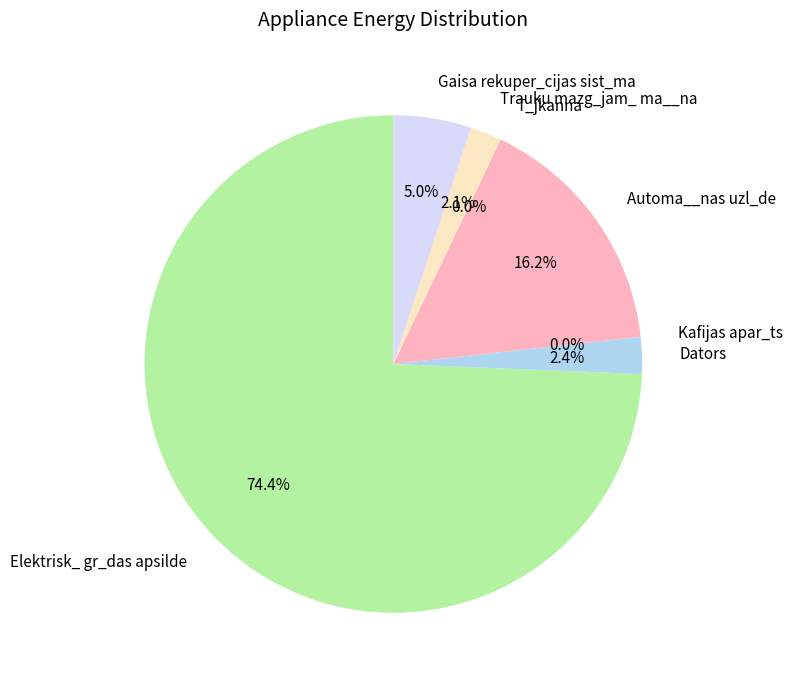

Which has a higher value, Trauku mazg_jam_ ma__na or Elektrisk_ gr_das apsilde?

Elektrisk_ gr_das apsilde